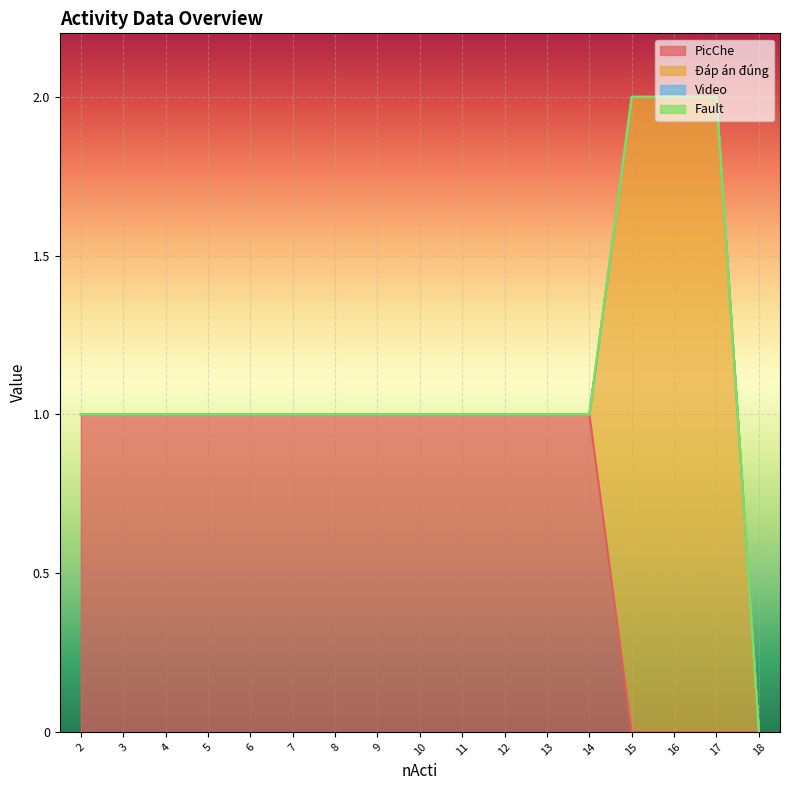

How many lines are shown in the chart?

4